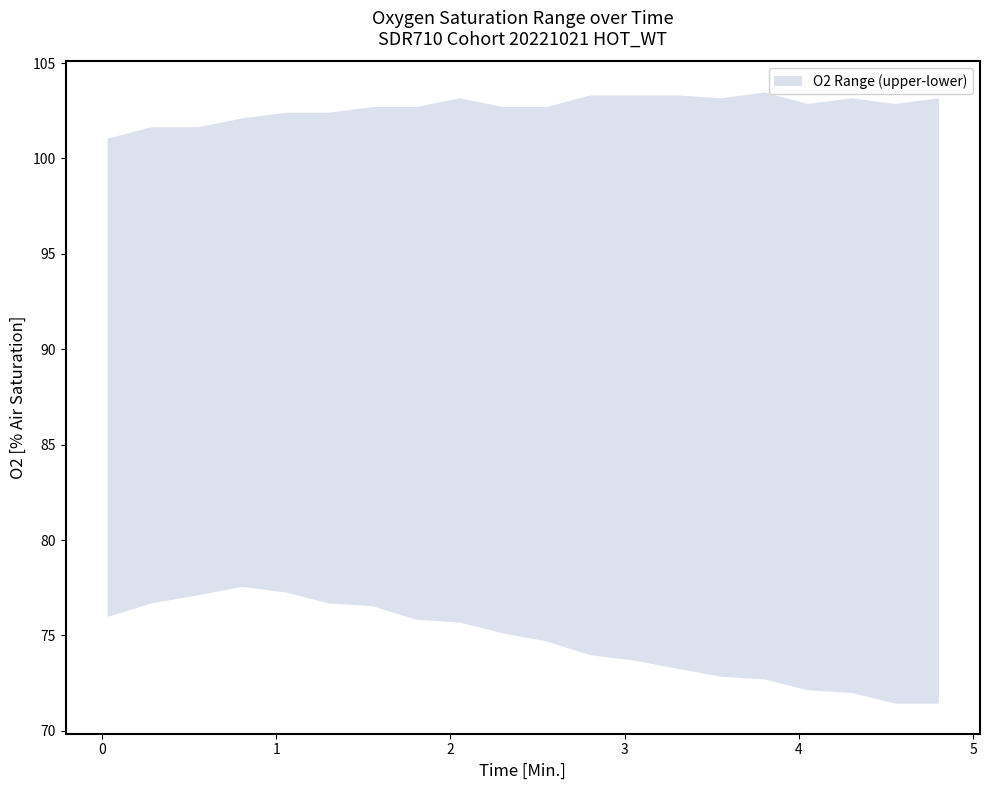

Reading left to right, extract all data points from this chart.

upper: 0.03=101.1	0.28=101.7	0.55=101.7	0.8=102.1	1.05=102.4	1.3=102.4	1.55=102.7	1.8=102.7	2.05=103.2	2.3=102.7	2.55=102.7	2.8=103.3	3.05=103.3	3.3=103.3	3.55=103.2	3.8=103.5	4.05=102.9	4.3=103.2	4.55=102.9	4.8=103.2
lower: 0.03=76.0	0.28=76.7	0.55=77.1	0.8=77.6	1.05=77.3	1.3=76.7	1.55=76.6	1.8=75.8	2.05=75.7	2.3=75.1	2.55=74.7	2.8=74.0	3.05=73.7	3.3=73.3	3.55=72.9	3.8=72.7	4.05=72.2	4.3=72.0	4.55=71.5	4.8=71.5